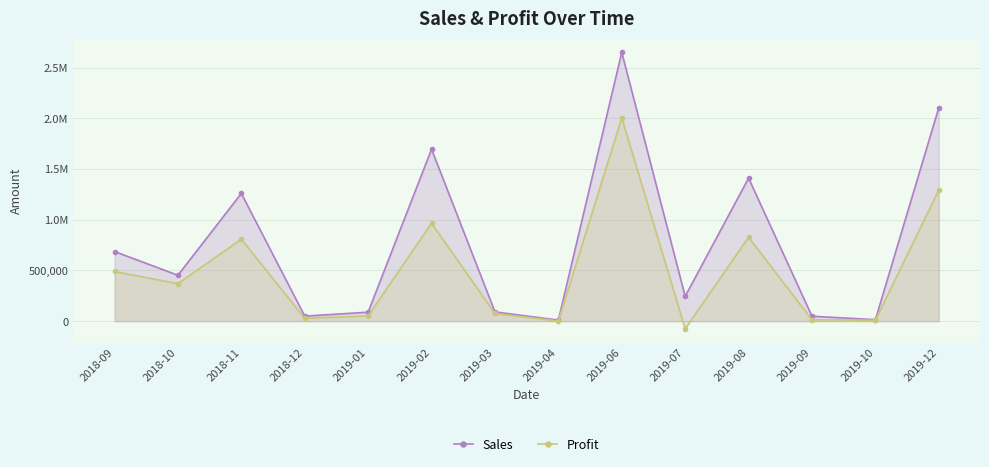

True or false: Sales has more than 0 points higher than both neighbors.

True